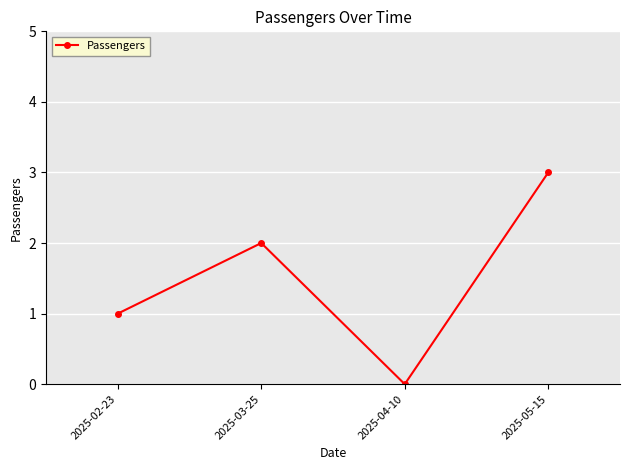

What is the label of the 4th point from the left?

2025-05-15